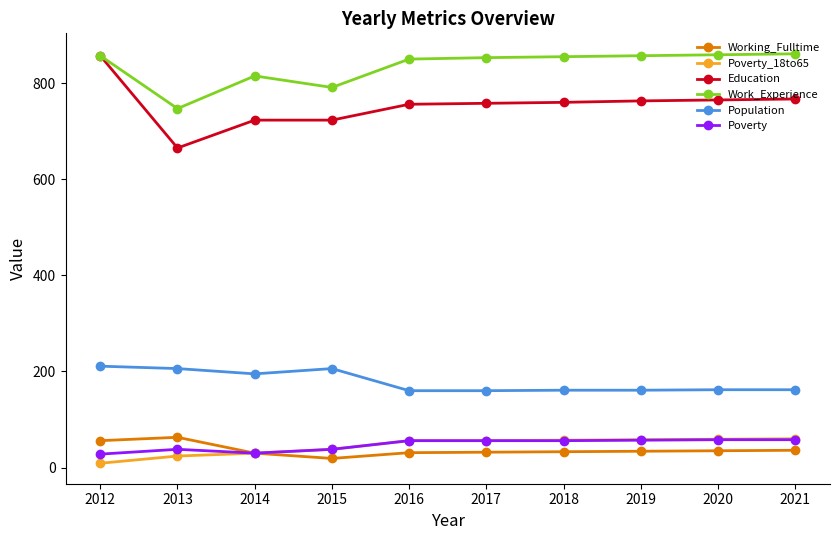

What is the highest value of the Population series?

211